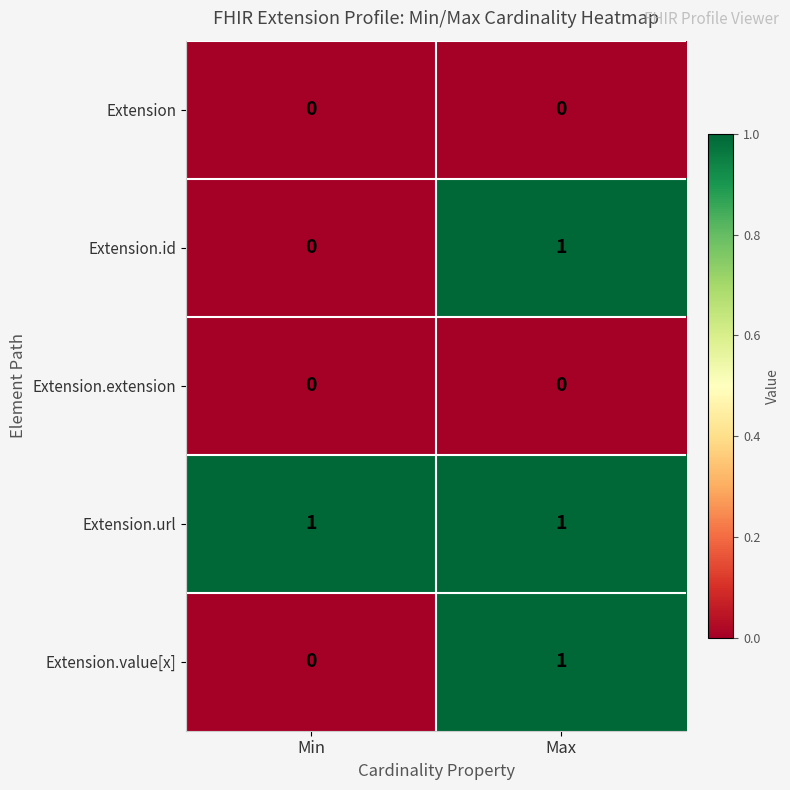

Reading right to left, extract all data points from this chart.

Extension: Max=0	Min=0
Extension.id: Max=1	Min=0
Extension.extension: Max=0	Min=0
Extension.url: Max=1	Min=1
Extension.value[x]: Max=1	Min=0